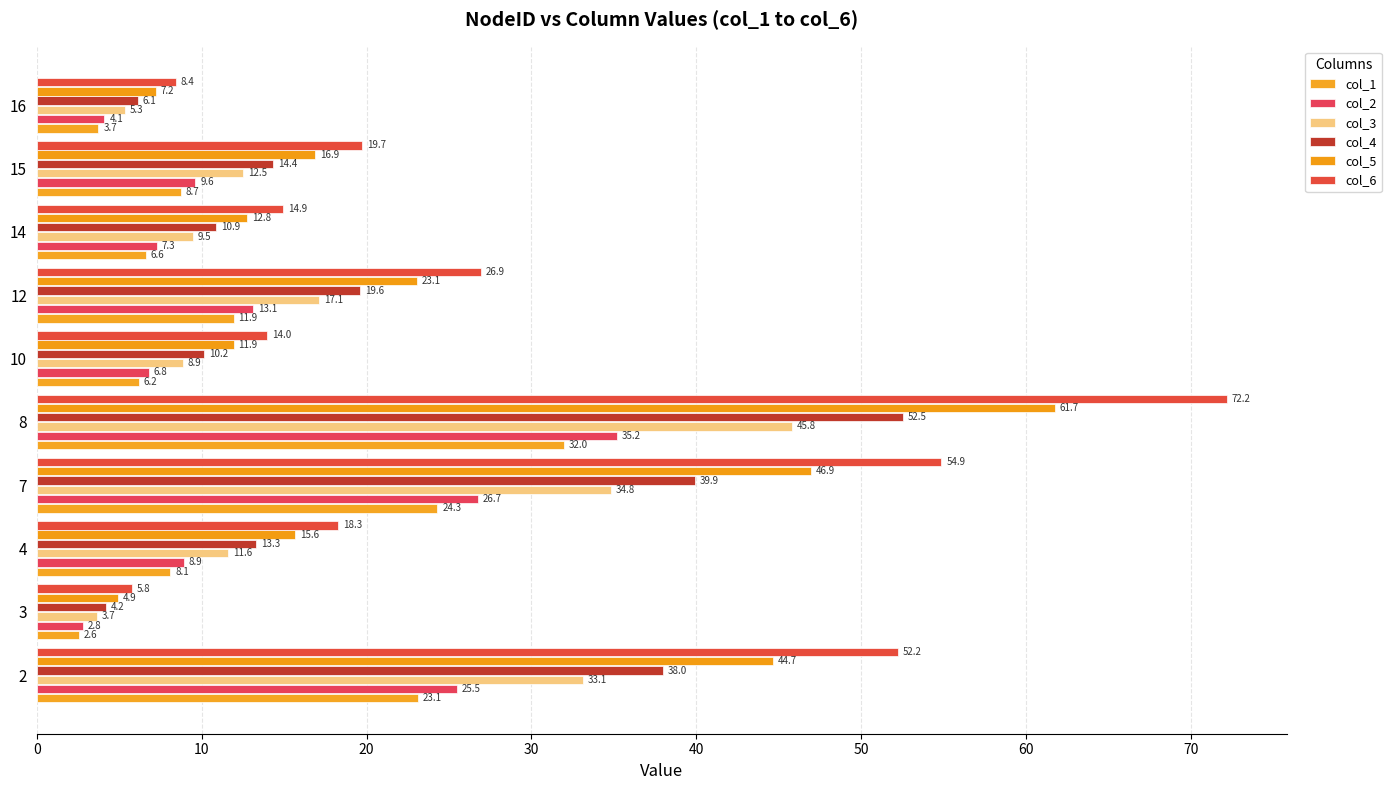

What are all the series names shown in the legend?

col_1, col_2, col_3, col_4, col_5, col_6